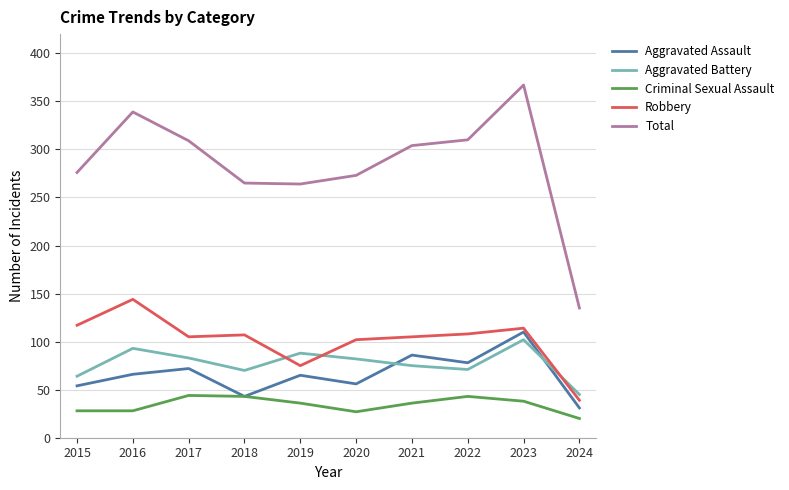

True or false: Total and Robbery intersect in this chart.

False